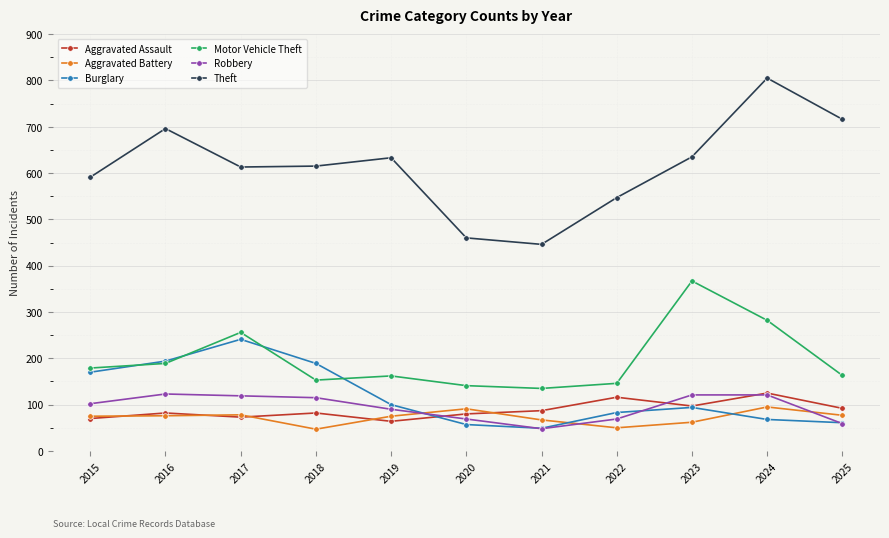

Which label corresponds to the largest value in the chart?

2024